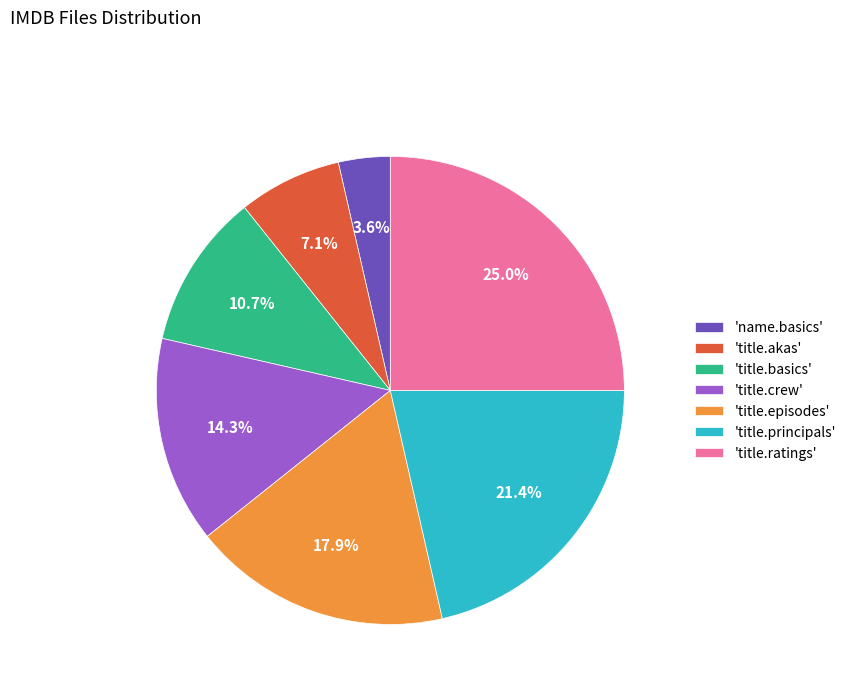

To the nearest percent, what is the average slice percentage?

14%